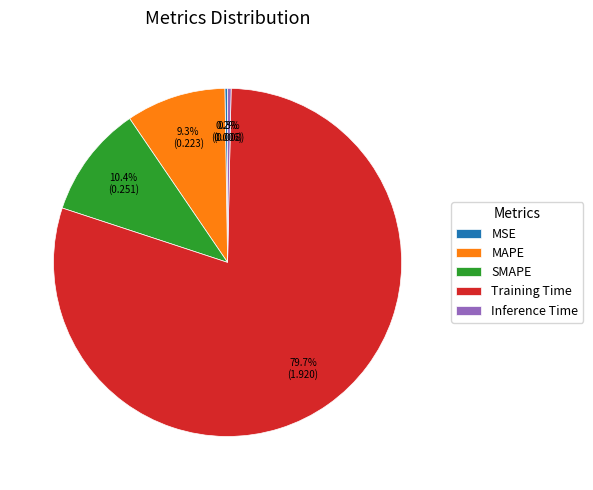

Between Training Time and Inference Time, which is larger?

Training Time